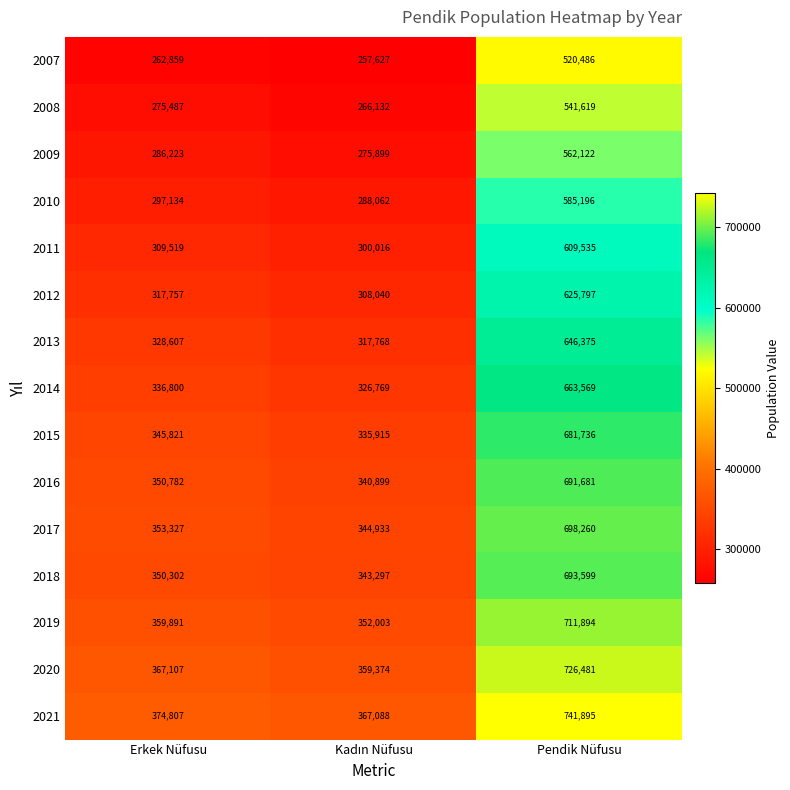

What is the spread (max minus min) of values at Erkek Nüfusu?

111948